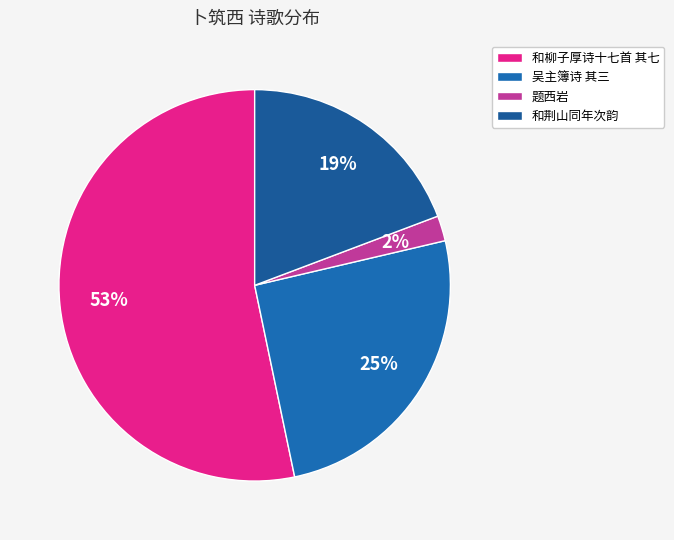

How many segments does this pie chart have?

4